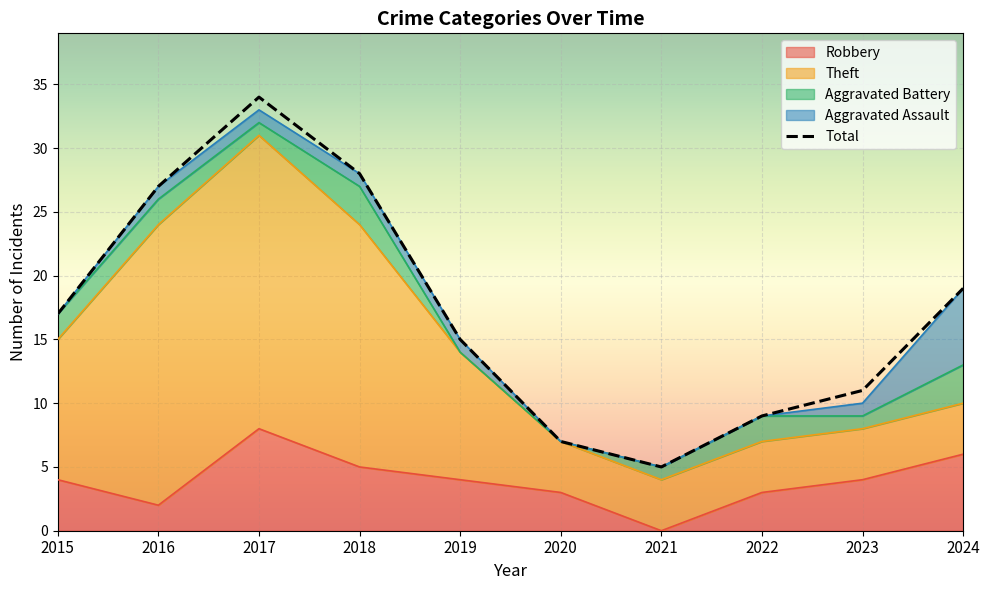

What is the difference between the Total values at 2022 and 2023?

2